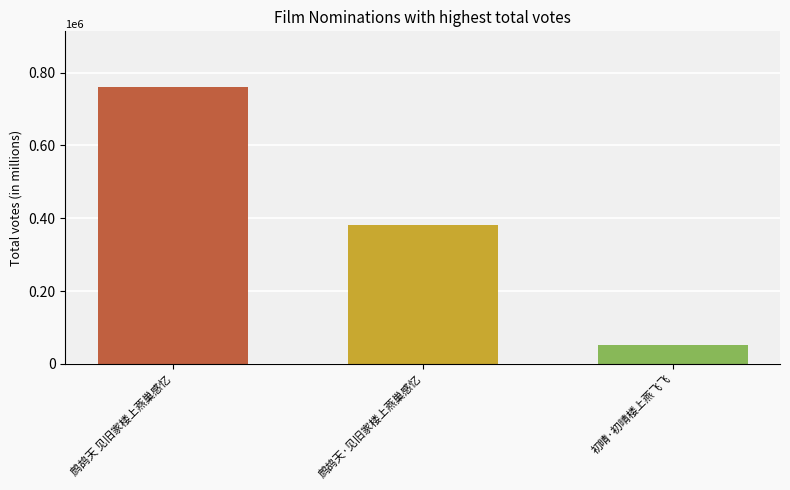

Rank the categories by value from lowest to highest.

初晴·初晴楼上燕飞飞, 鹧鸪天·见旧家楼上燕巢感忆, 鹧鸪天 见旧家楼上燕巢感忆